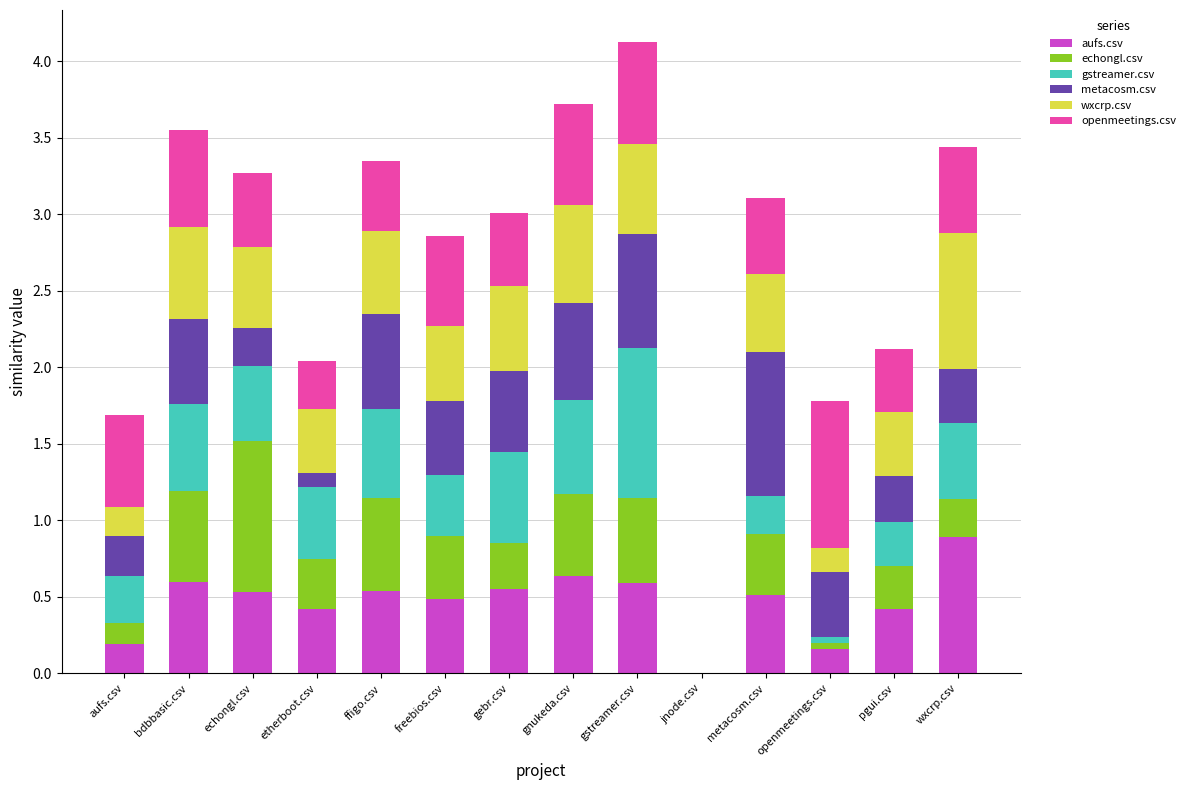

What is the maximum value for aufs.csv?

0.9